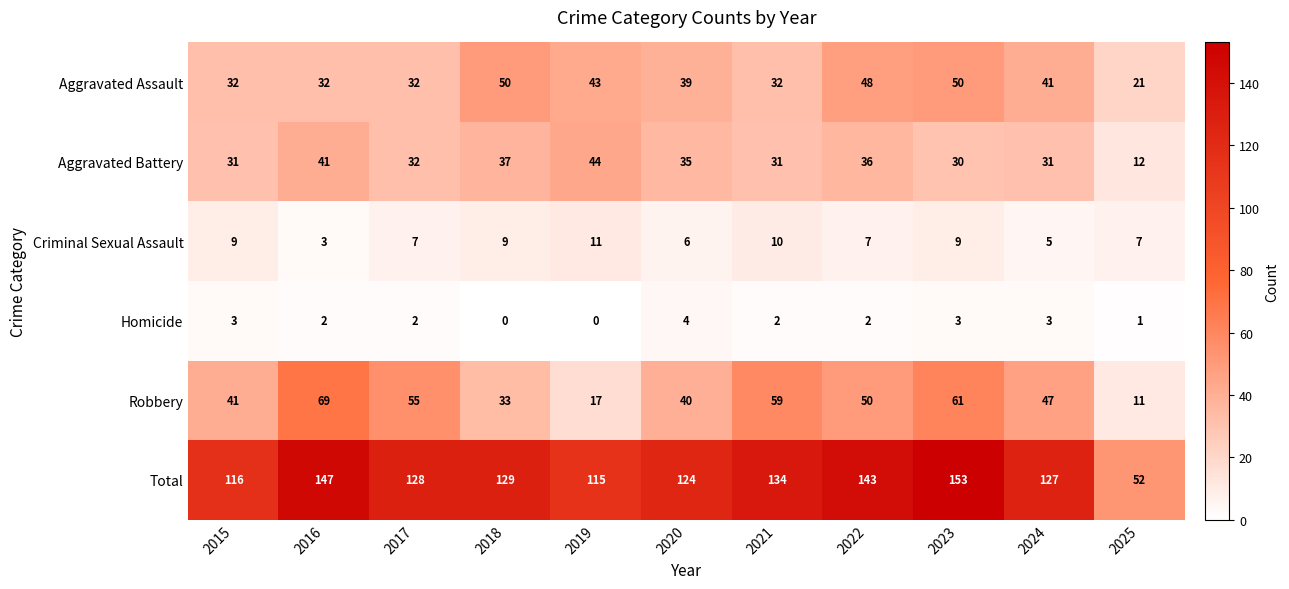

How many categories are shown in the chart?

11